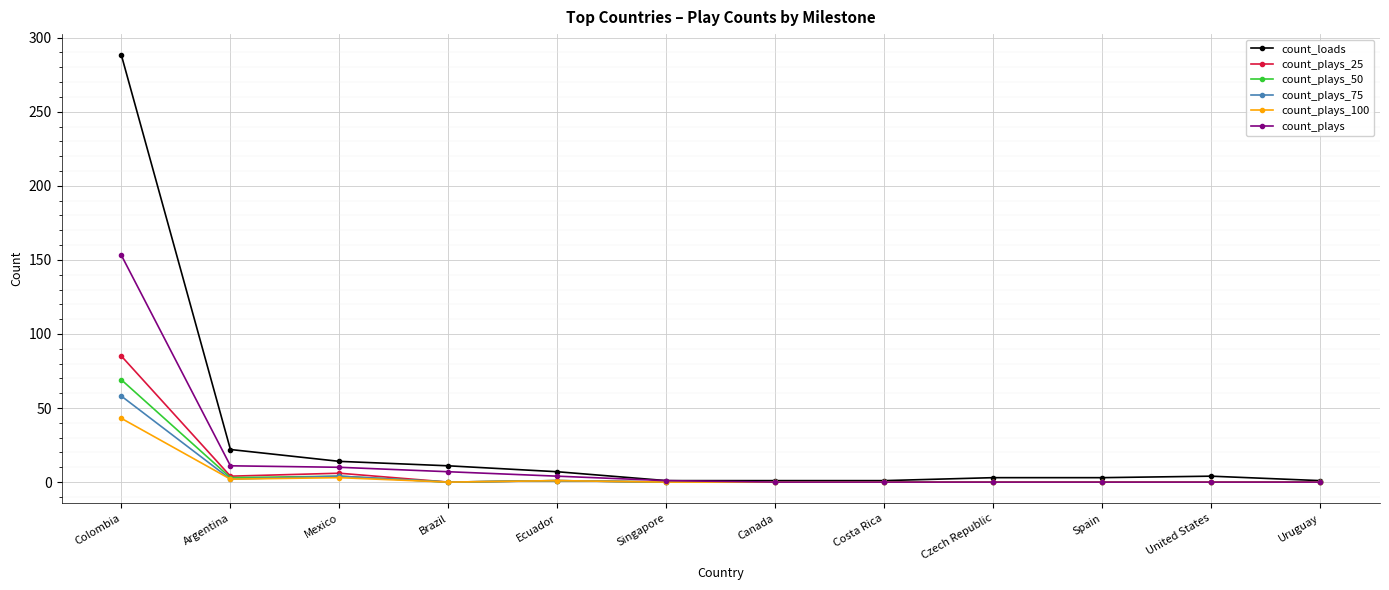

Which series has the largest range (max minus min)?

count_loads